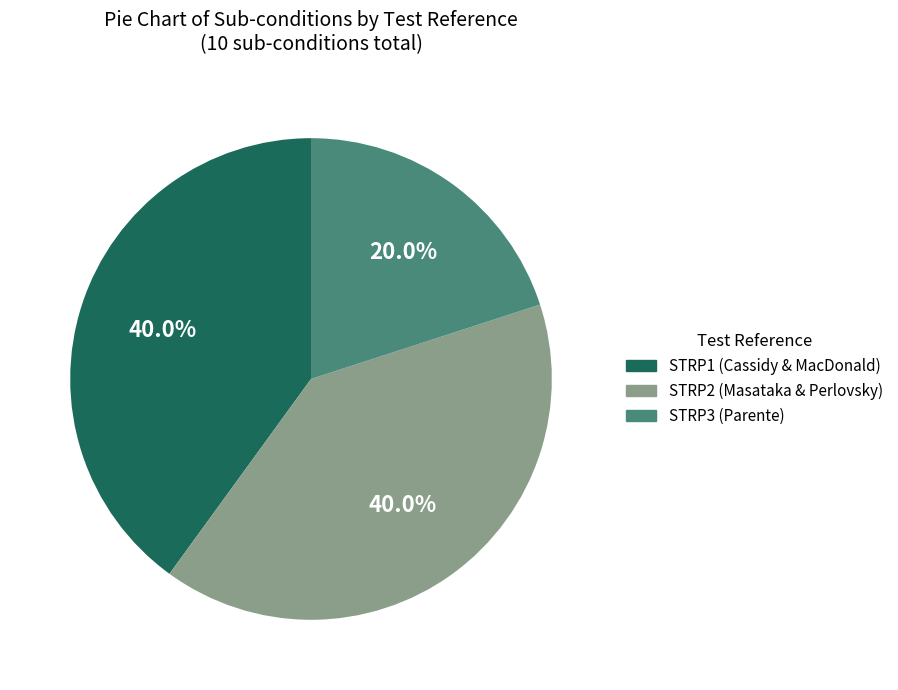

What is the smallest slice in the pie chart?

STRP3 (Parente)